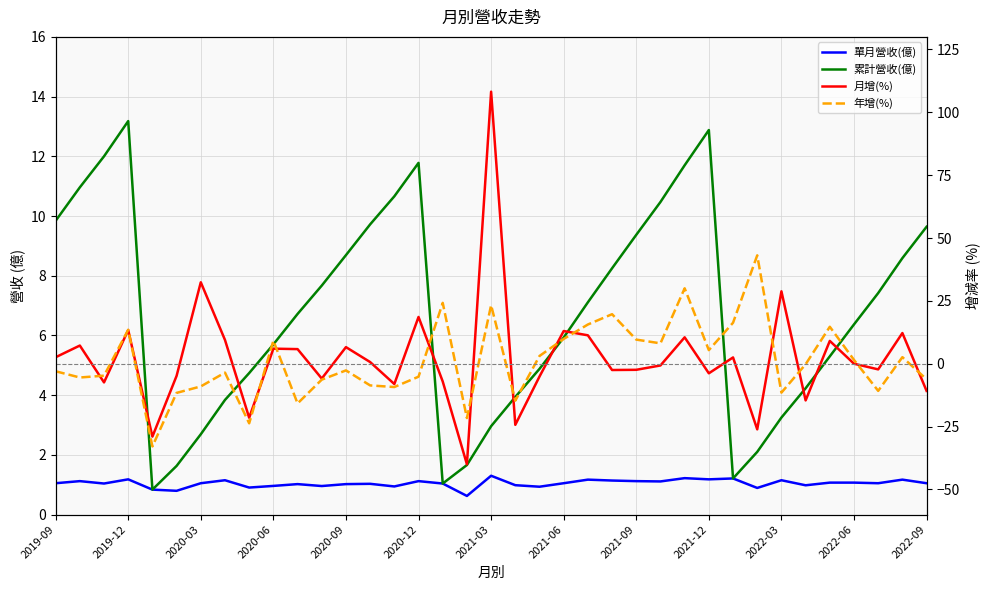

What is the value of the 年增(%) point at the 23rd from the left?

15.6